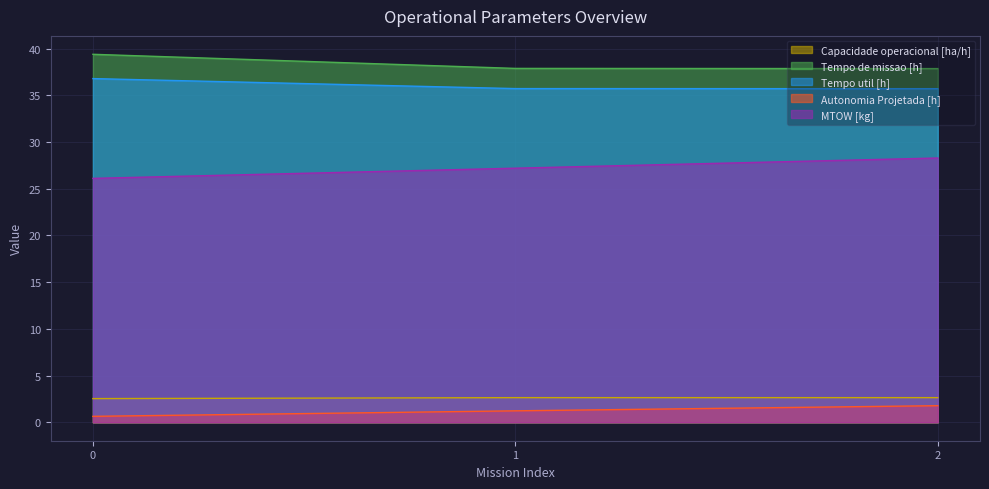

Read the Autonomia Projetada [h] value at 1.

1.2